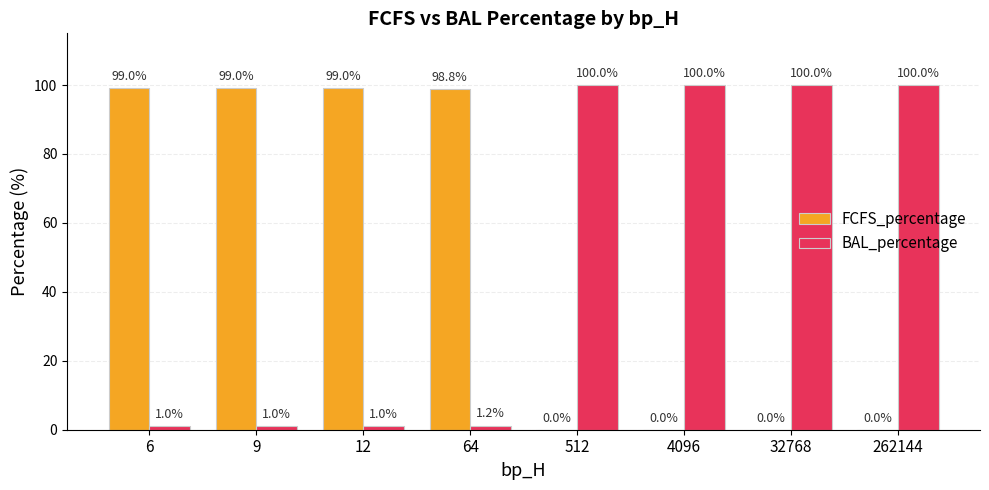

How many values in the FCFS_percentage series exceed 98?

4